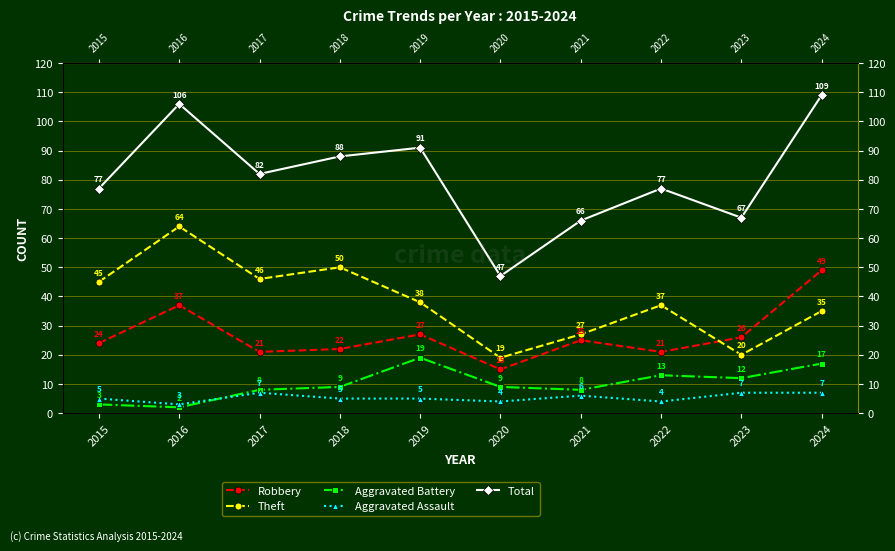

True or false: Theft has a value of 35 at 2024.

True